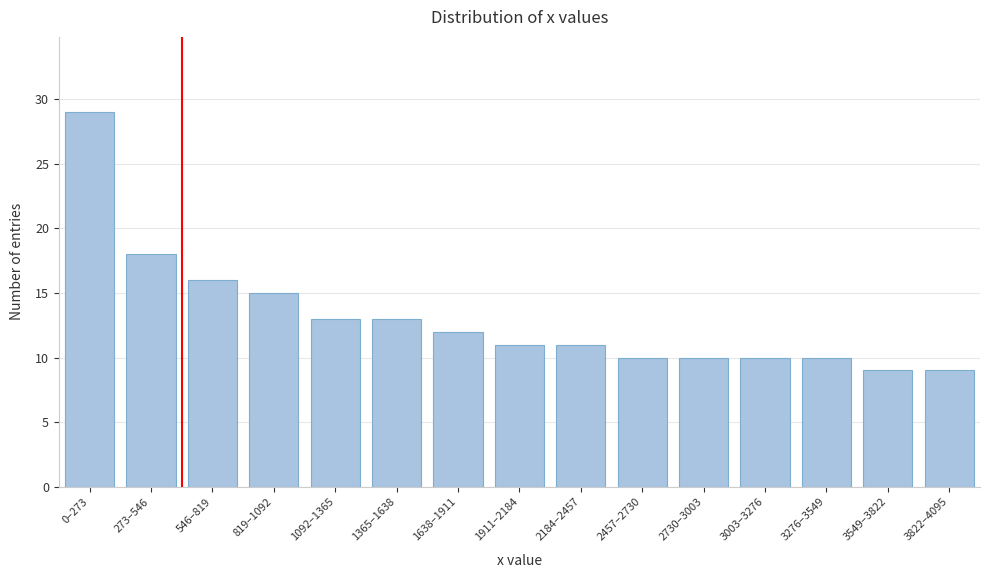

Reading left to right, what are all the values shown in this chart?

29	18	16	15	13	13	12	11	11	10	10	10	10	9	9